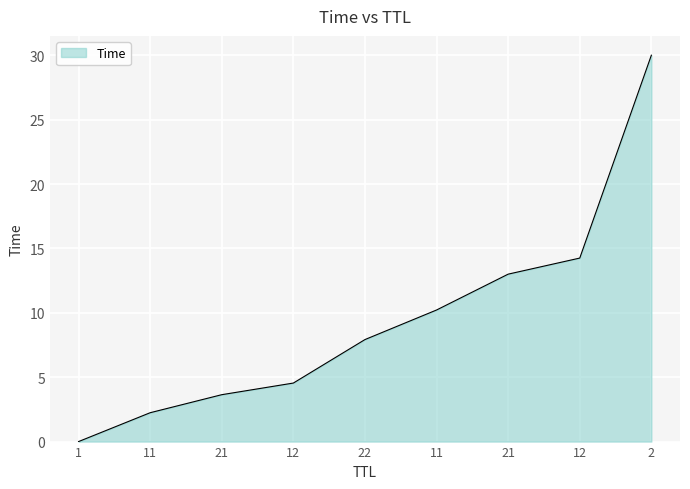

Between 22 and 1, which is larger?

22